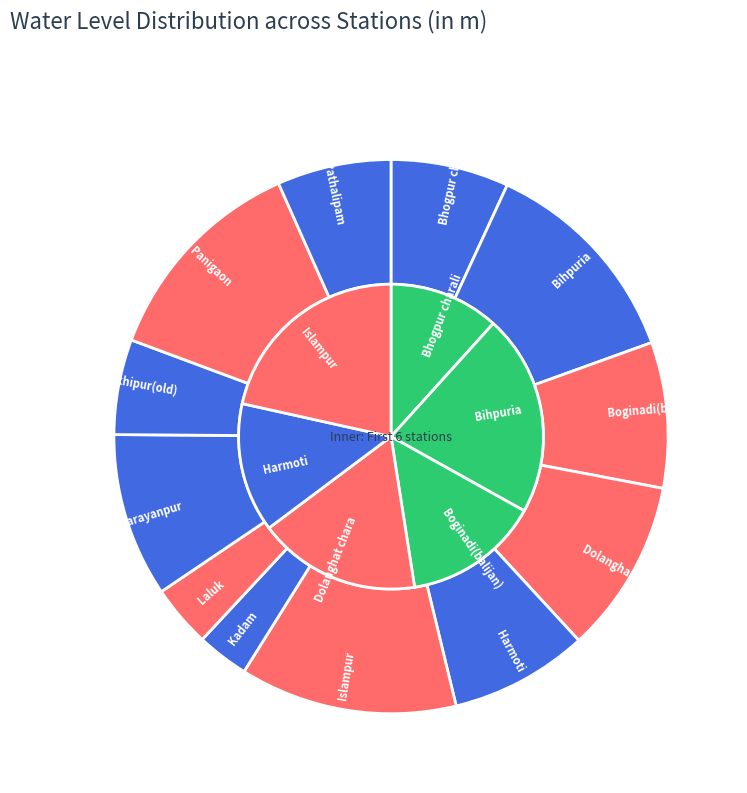

To the nearest percent, what percentage of the pie is Narayanpur?

10%